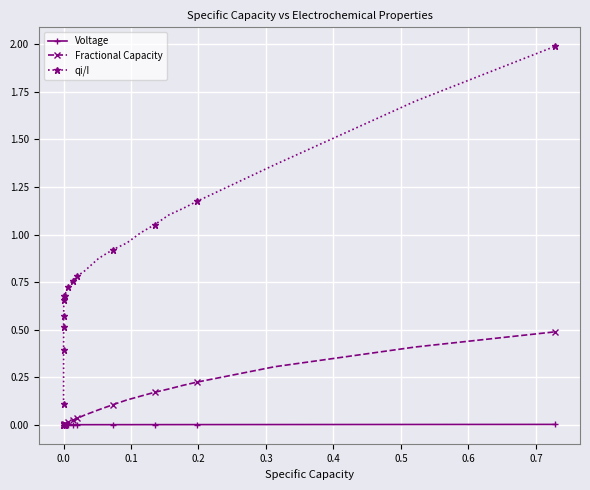

What is the greatest value displayed?

2.0